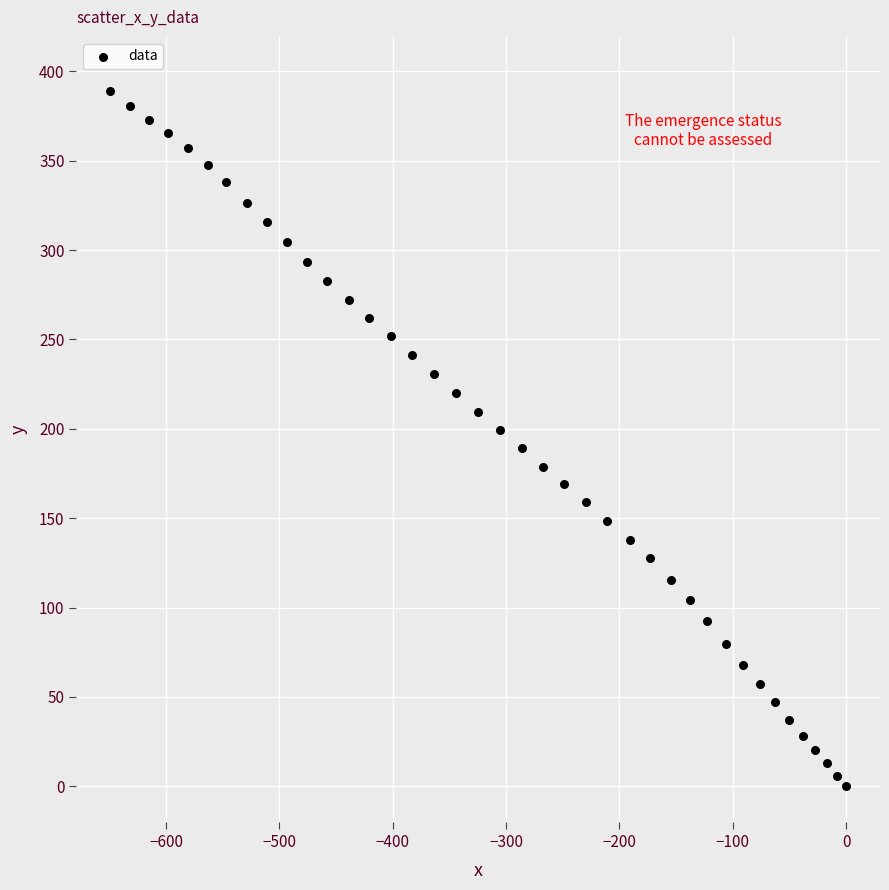

What is the range of X values (max minus min)?

649.1